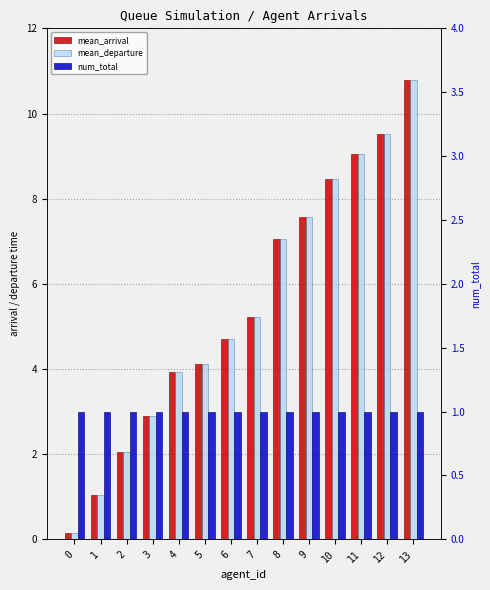

Which category has the highest value across all series?

13